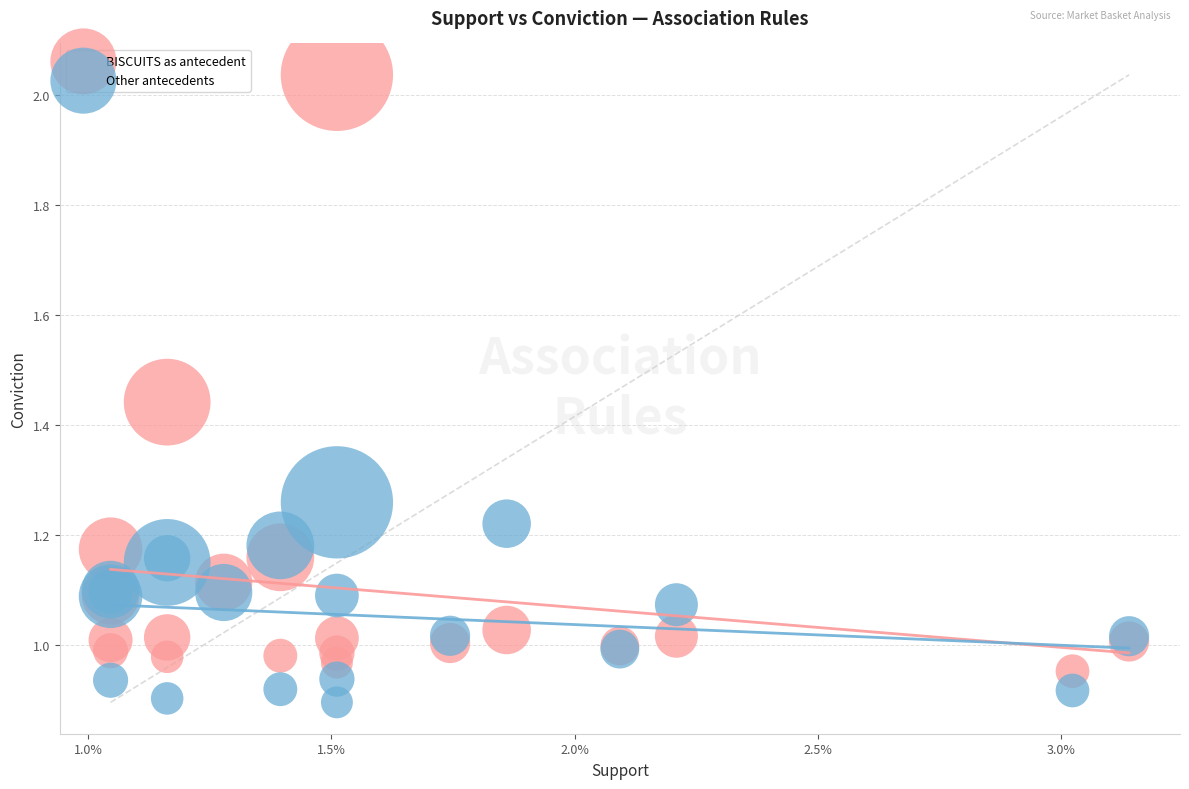

What are all the series names shown in the legend?

BISCUITS as antecedent, Other antecedents